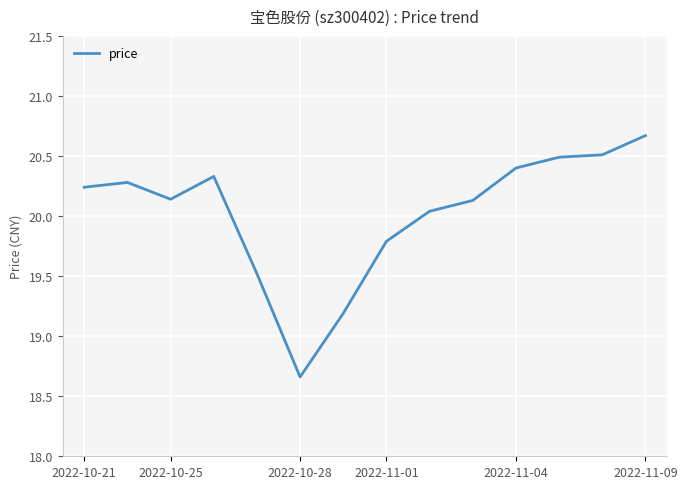

What is the maximum value shown in the chart?

20.7